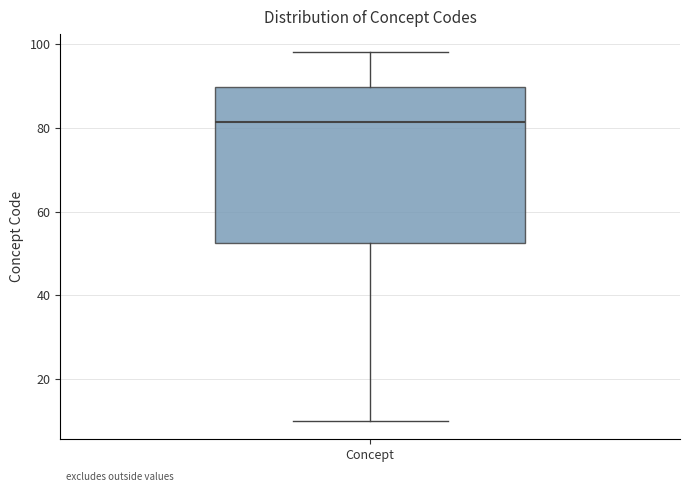

Read this box plot against the y-axis: the position of the median line, the range covered by the box, and the ends of both whiskers. The values are not printed on the chart, so give them approximately, as read against the axis.

median 82, box 52 to 90, whiskers 10 to 98